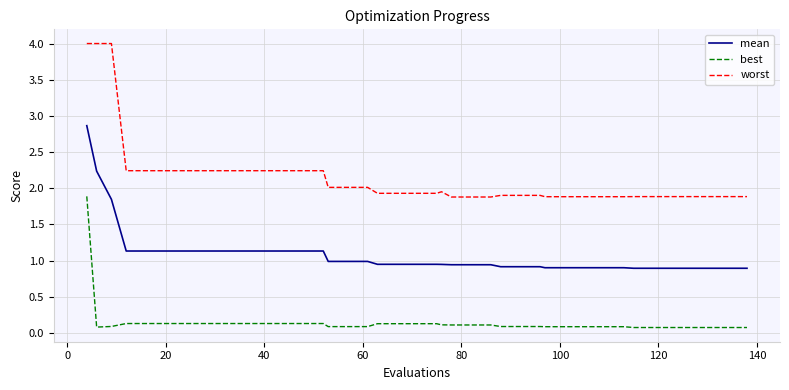

Which series has the largest total across all categories?

worst